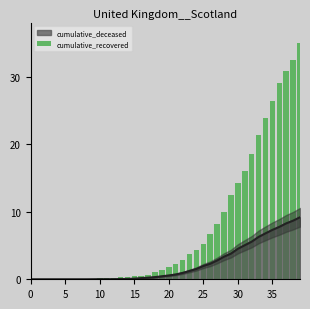

The chart shows a value of 0.3 at 11. True or false?

False